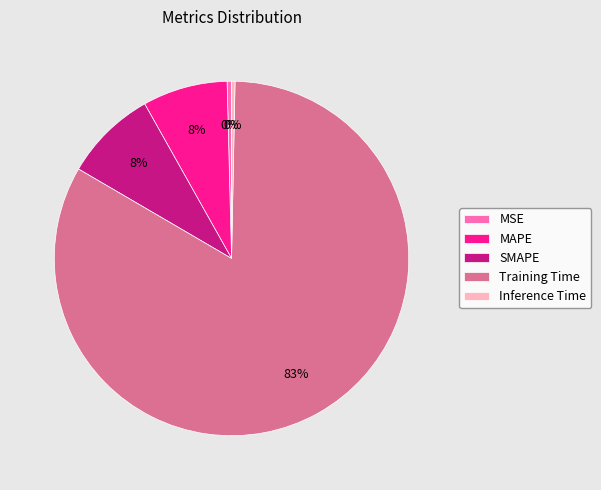

Which has a higher value, Training Time or MAPE?

Training Time